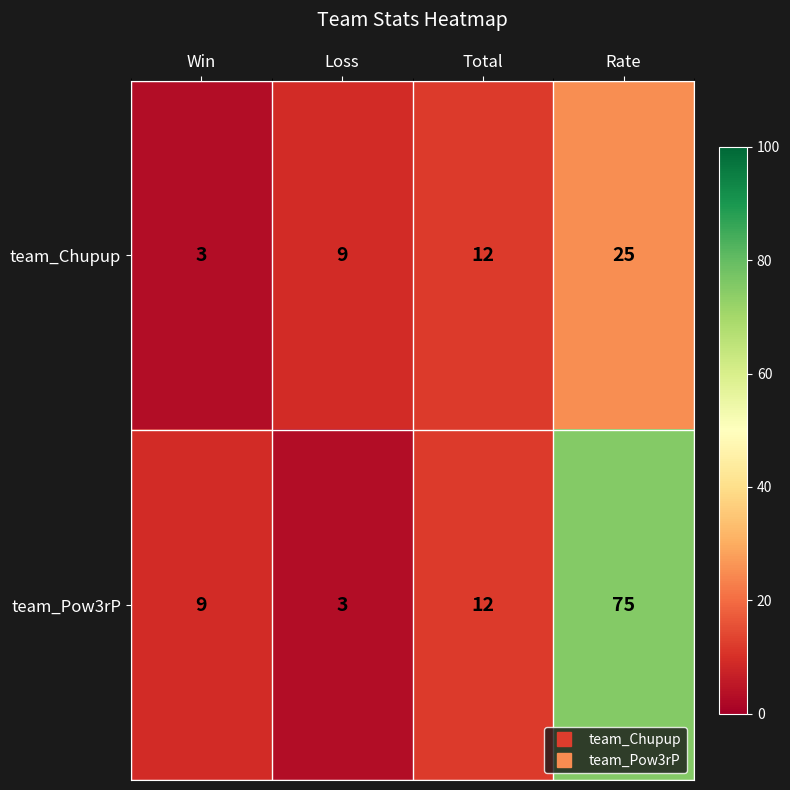

What is the spread (max minus min) of values at Loss?

6